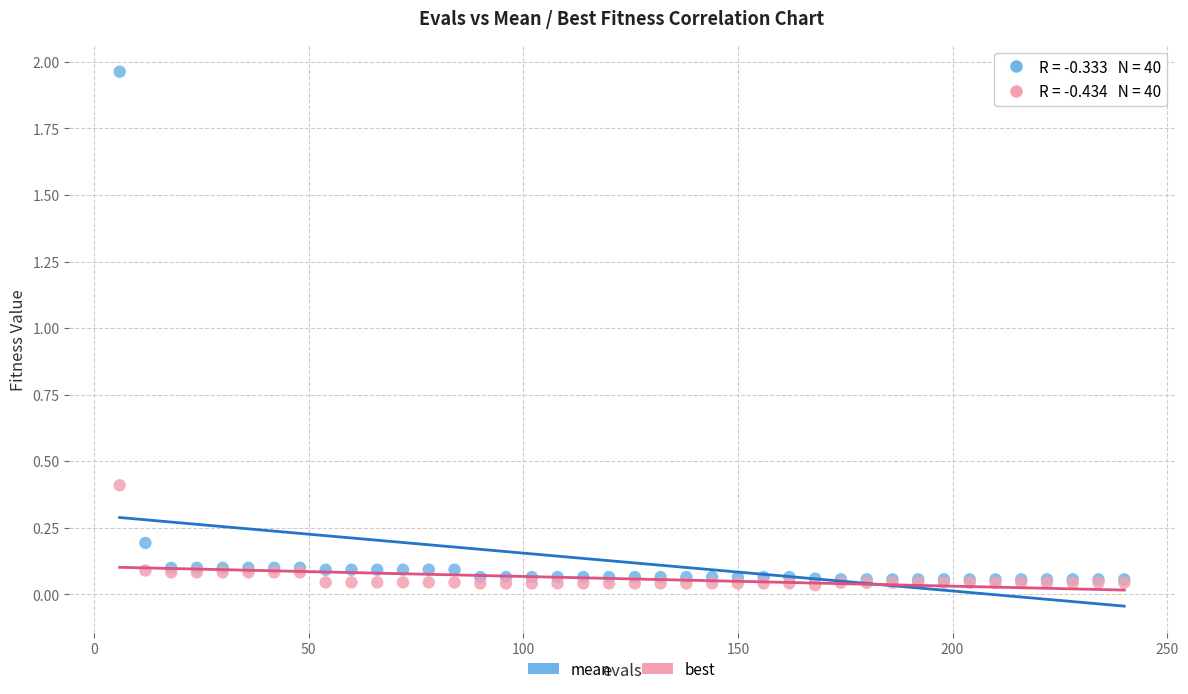

Which series has the largest Y range (max minus min)?

mean